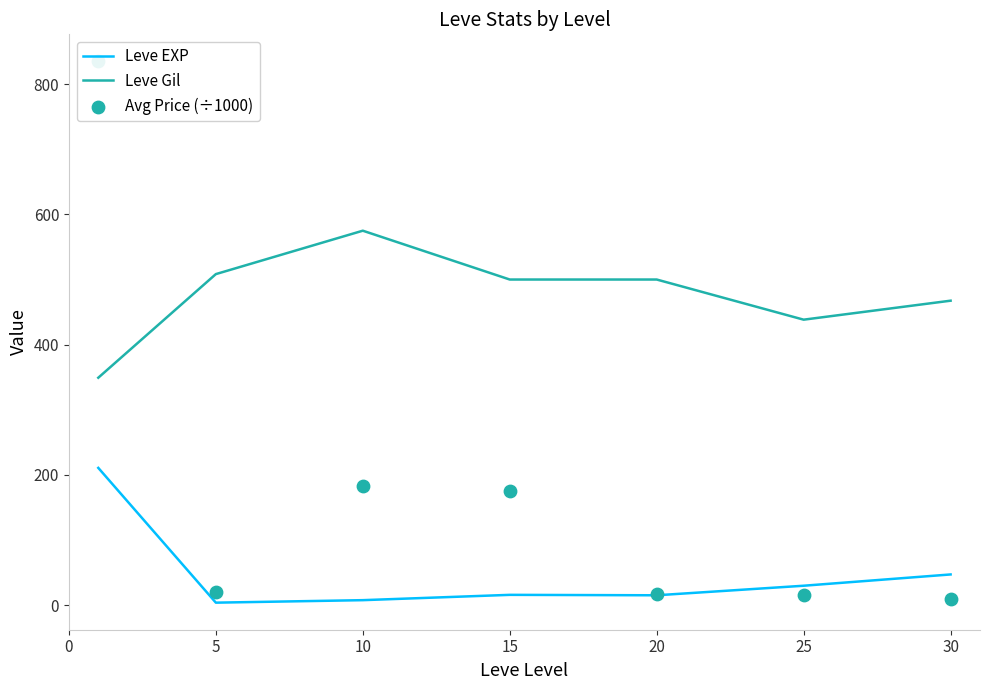

Which series has the largest total across all categories?

Leve Gil